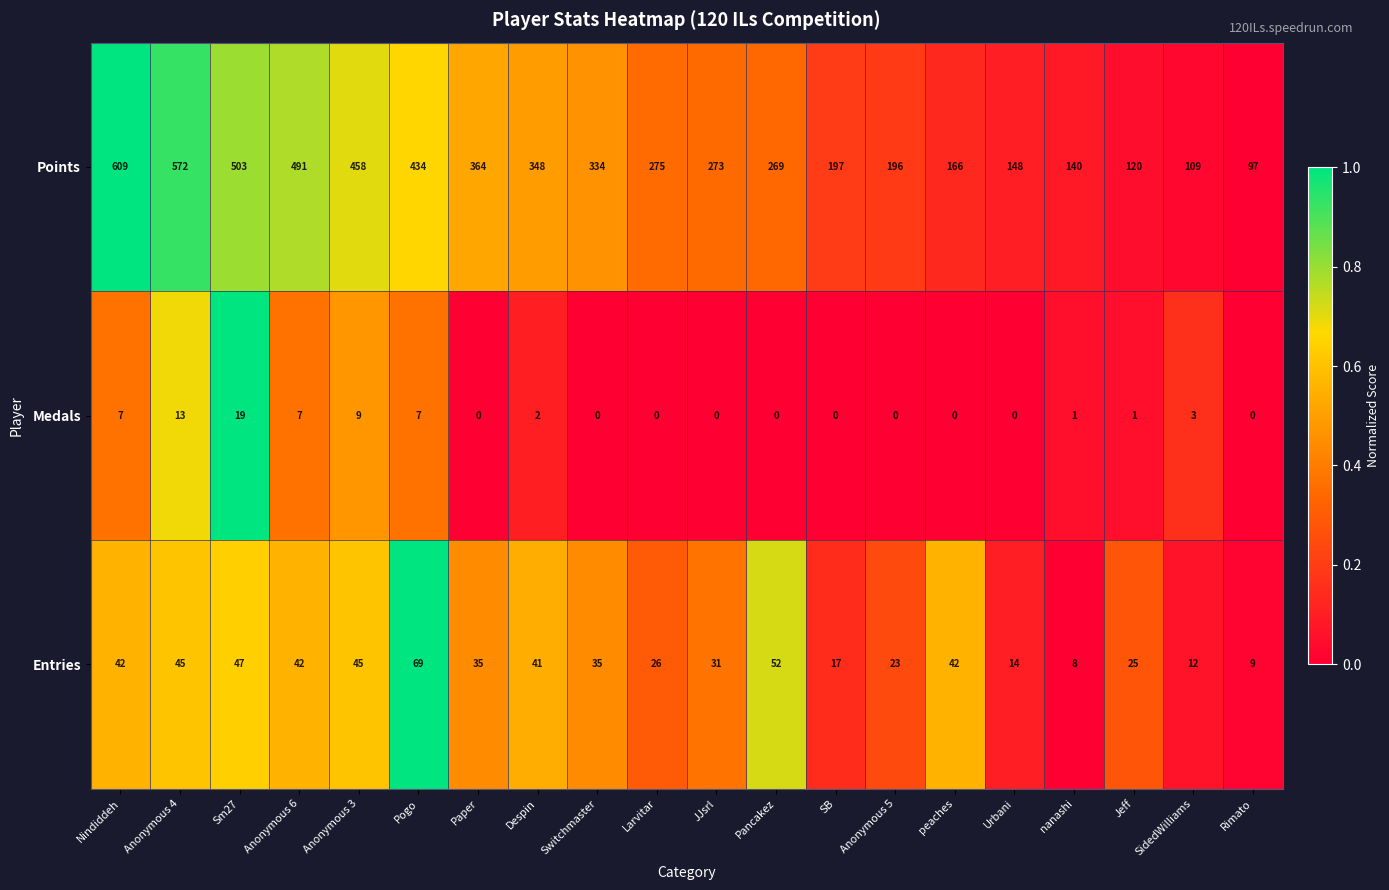

At which category is the sum across all series the highest?

Nindiddeh